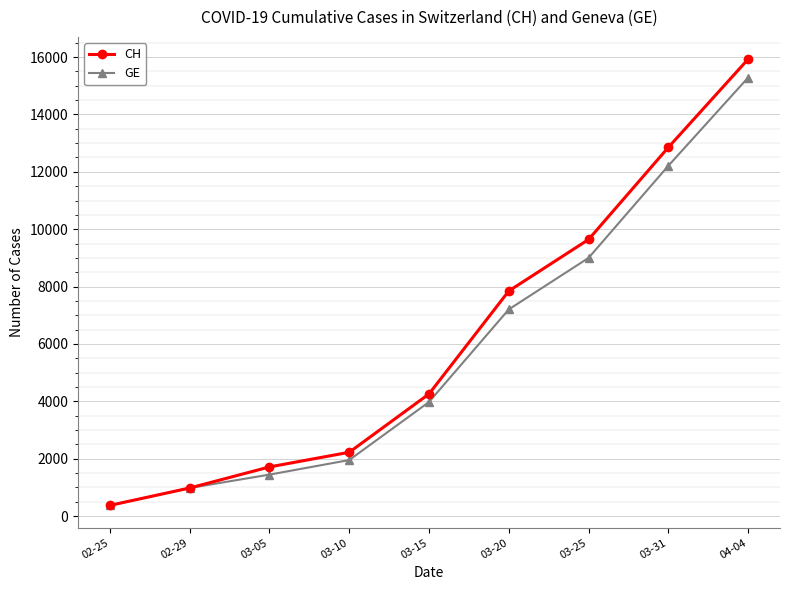

What position from the right is 03-31?

2